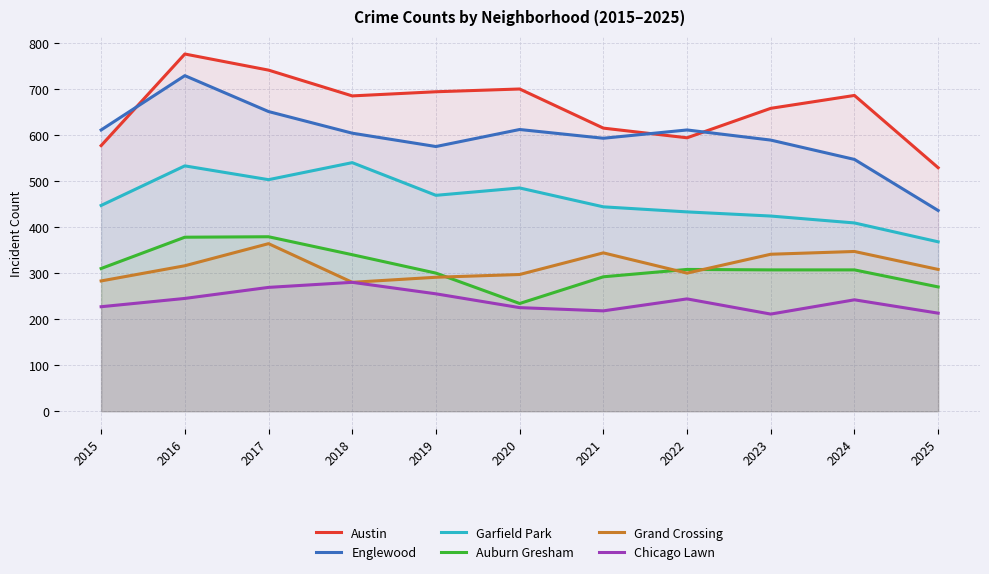

Which series has the widest spread of values?

Englewood